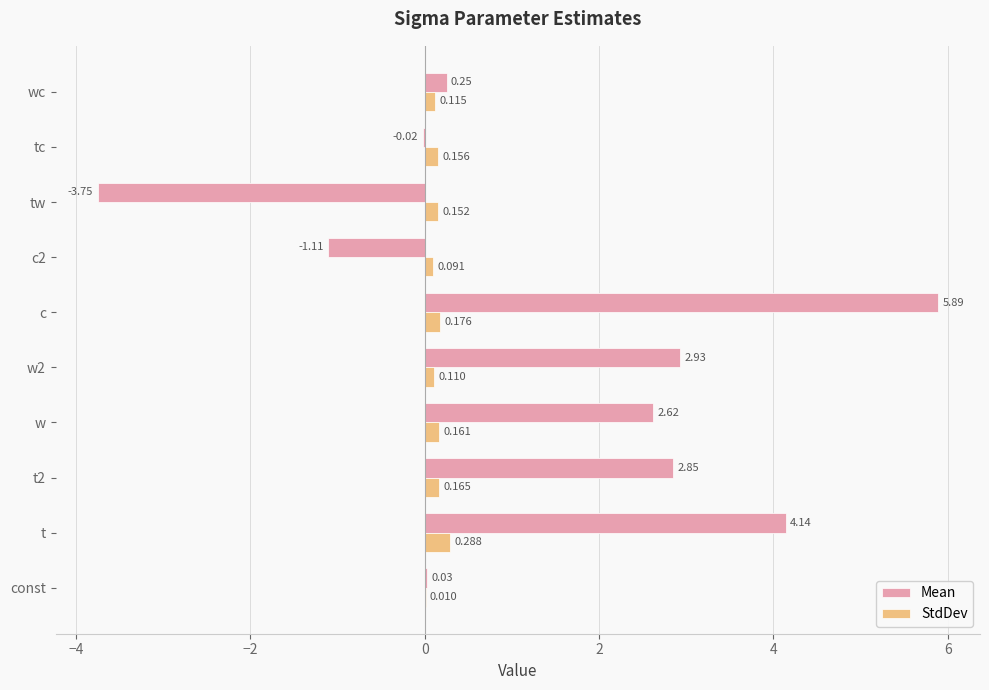

Which series has the largest total across all categories?

Mean